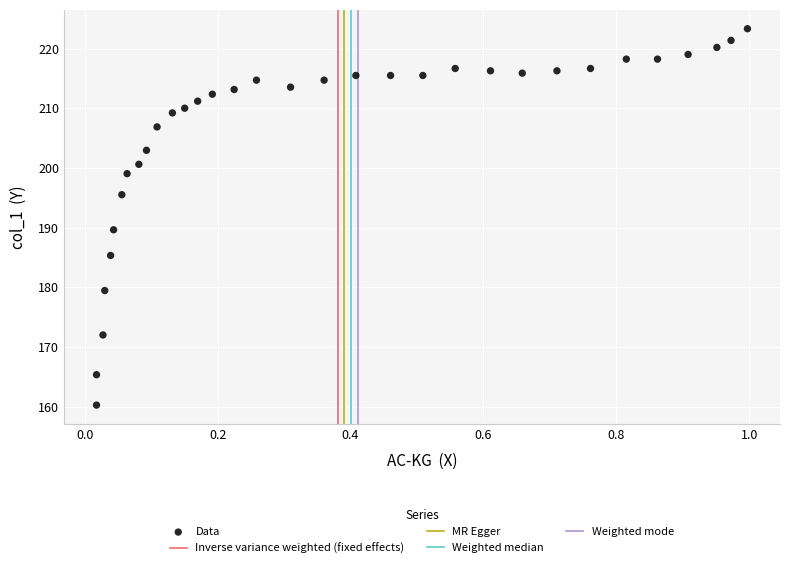

What is the range of Y values (max minus min)?

63.1